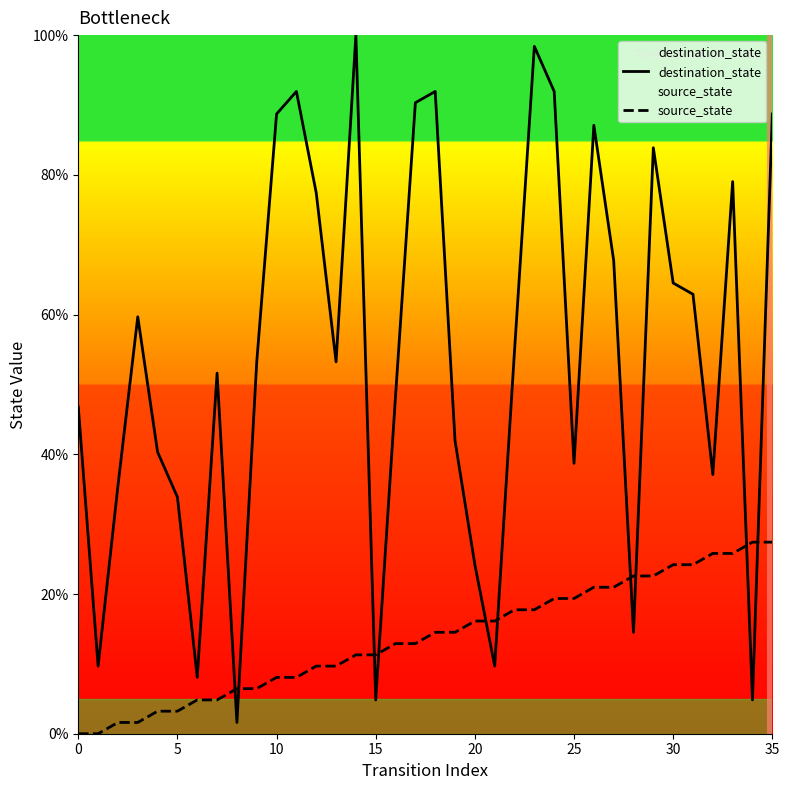

What is the greatest value displayed?

100.0